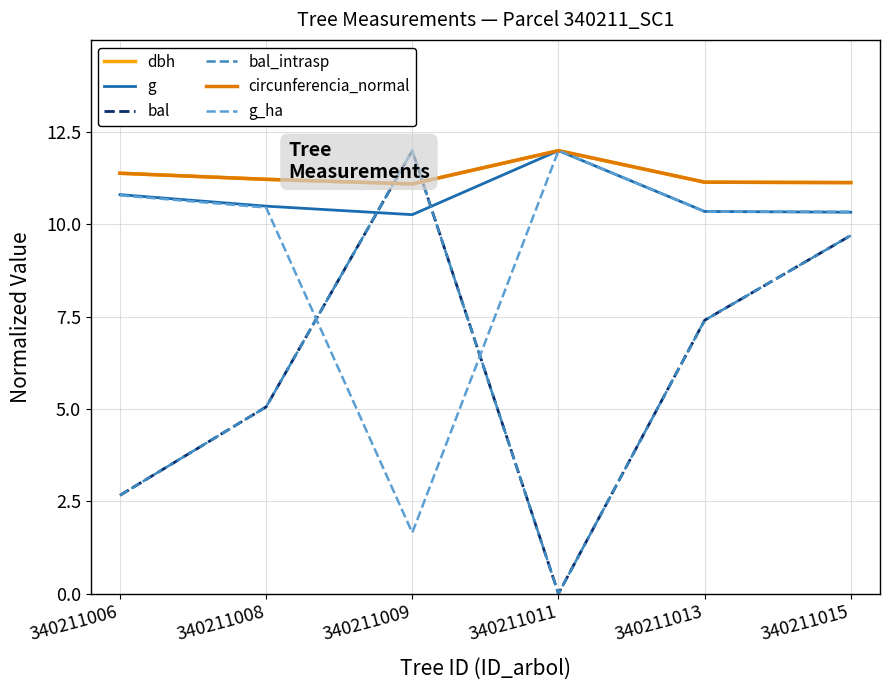

What is the spread (max minus min) of values at 340211013?

3.7